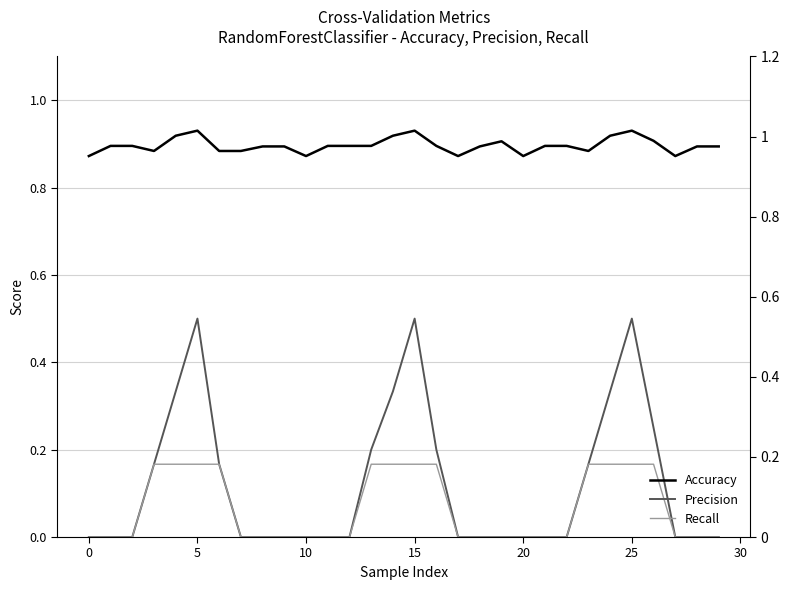

List the series in order of their peak value, lowest first.

Recall, Precision, Accuracy